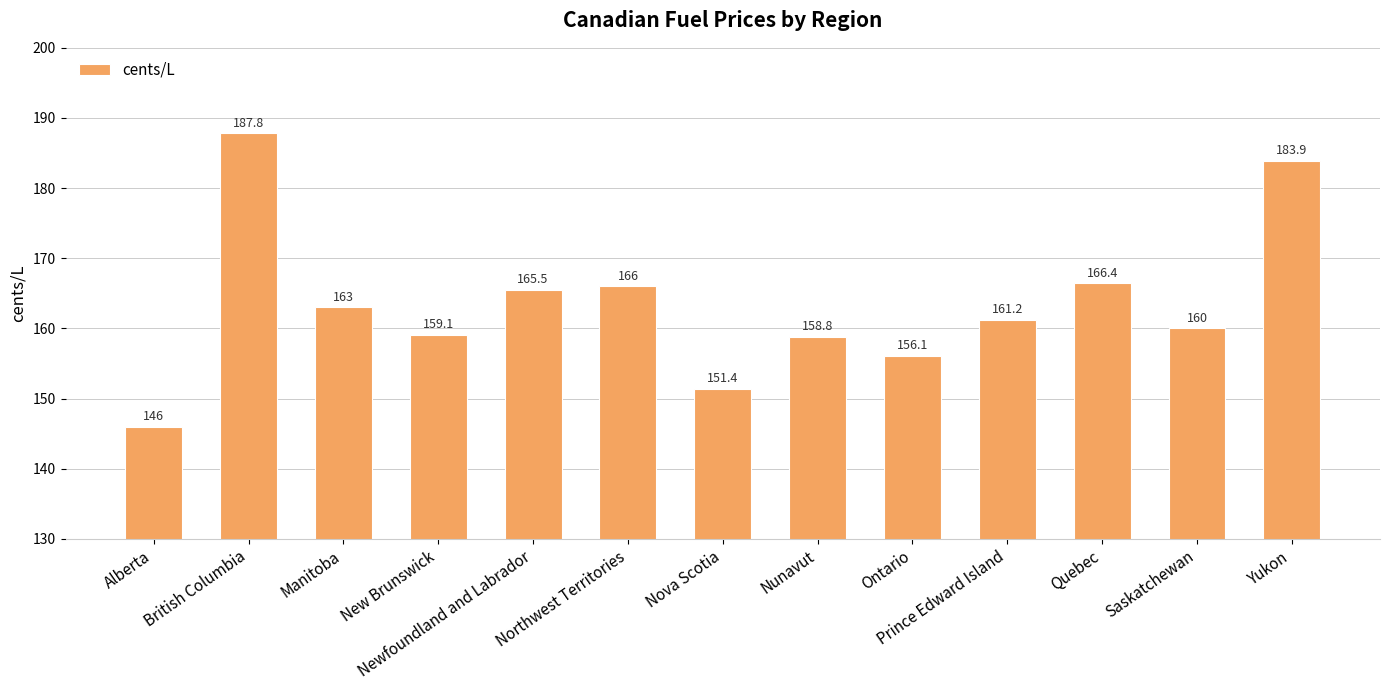

What is the value of the 9th bar from the left?

156.1